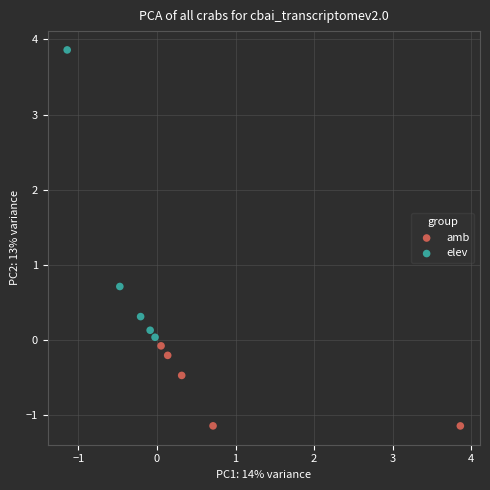

Which series contains the lowest Y value?

amb